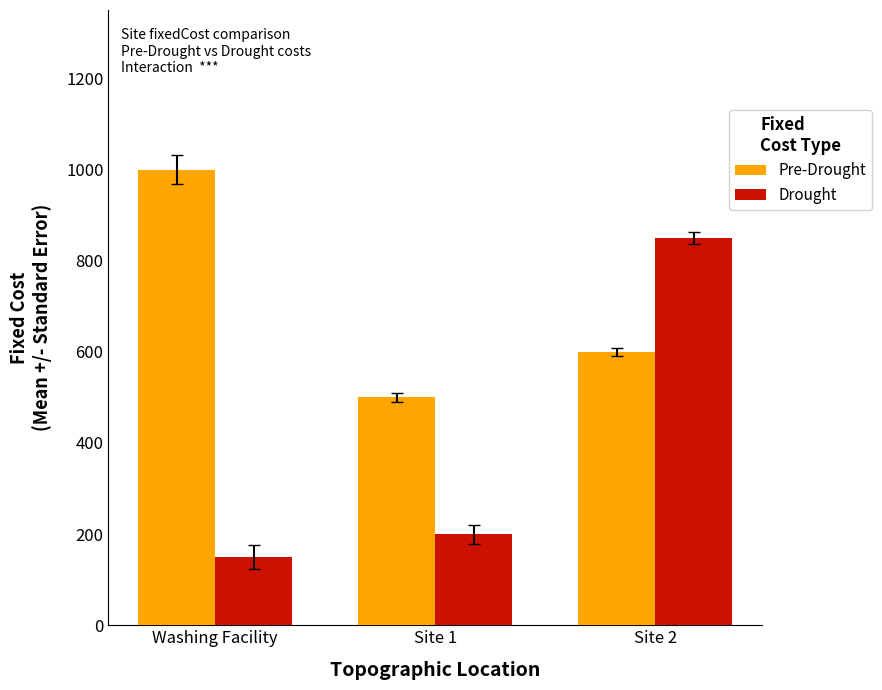

Which series has the largest total across all categories?

Pre-Drought